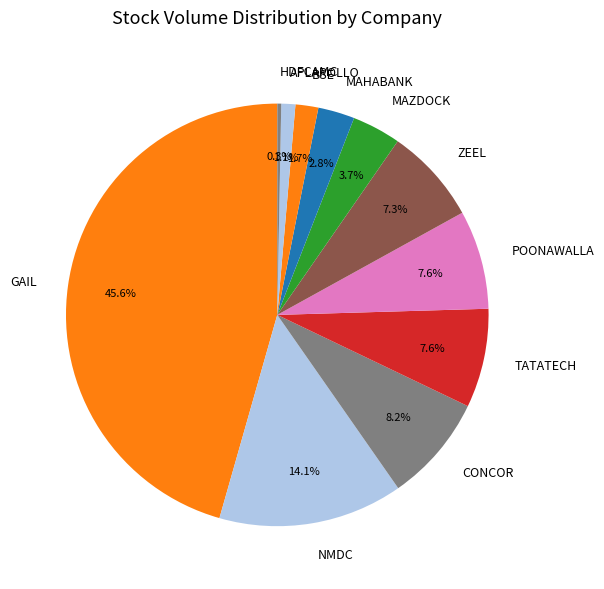

To the nearest percent, what portion does GAIL represent?

46%